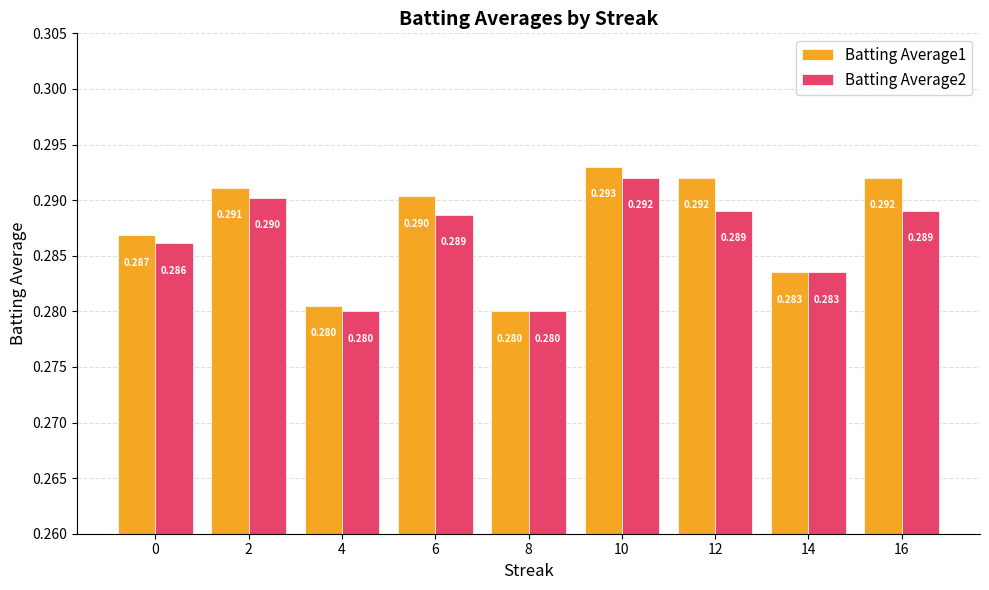

How many data points does each series have?

9